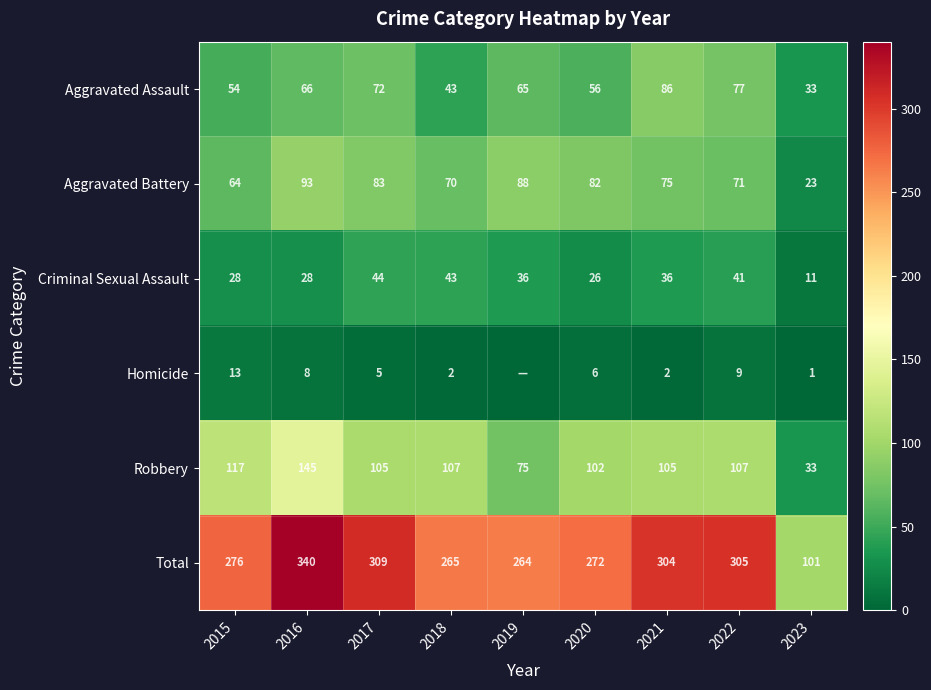

At which category is the sum across all series the highest?

2016